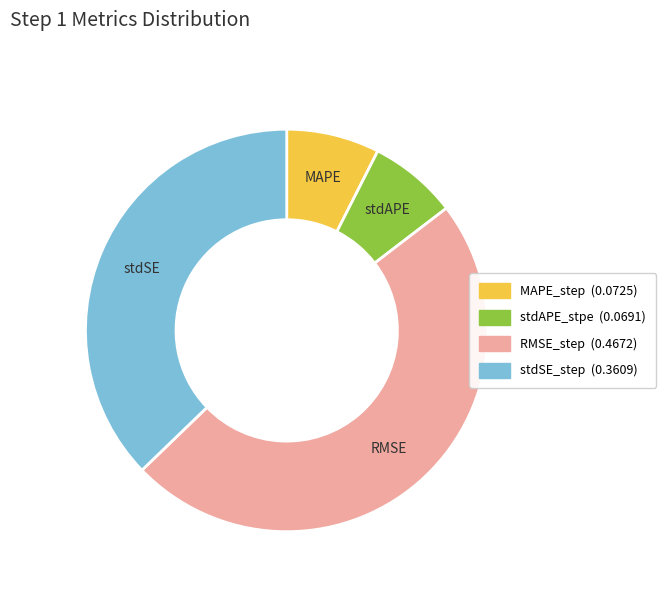

Is there a majority slice in this chart?

No